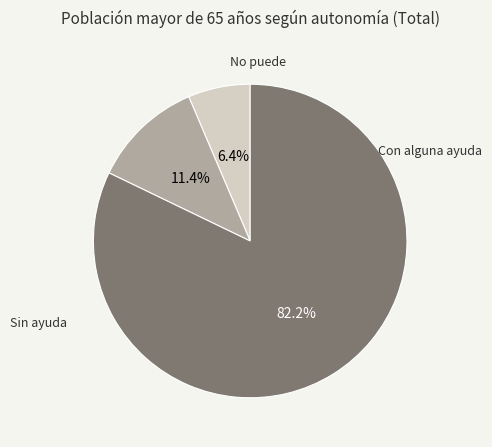

What percentage is the No puede slice, to the nearest percent?

6%